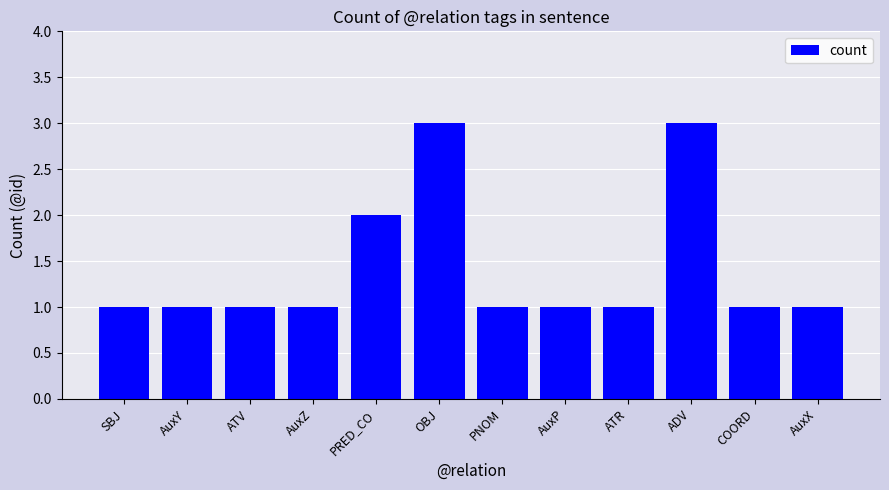

What position from the left is AuxY?

2